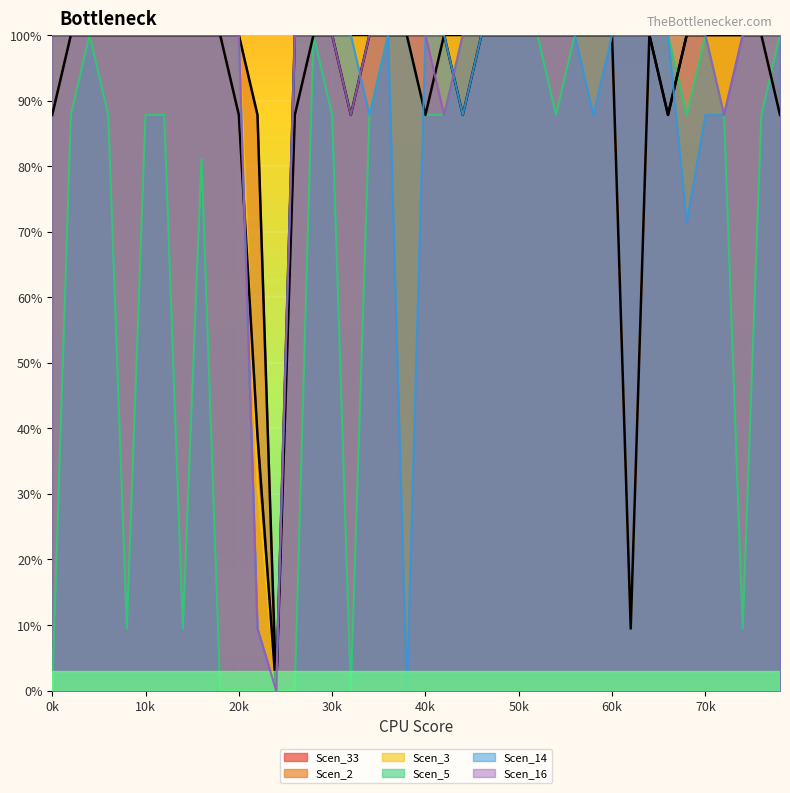

How many intersections are there between Scen_14 and Scen_16?

2